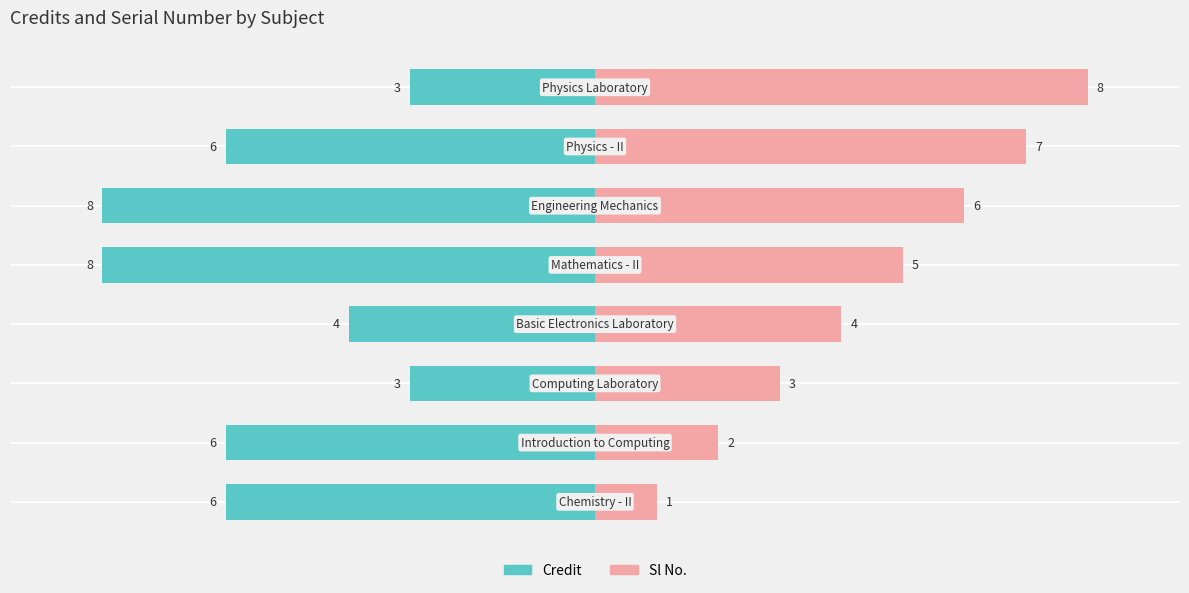

List the series in order of their peak value, highest first.

Sl No., Credit